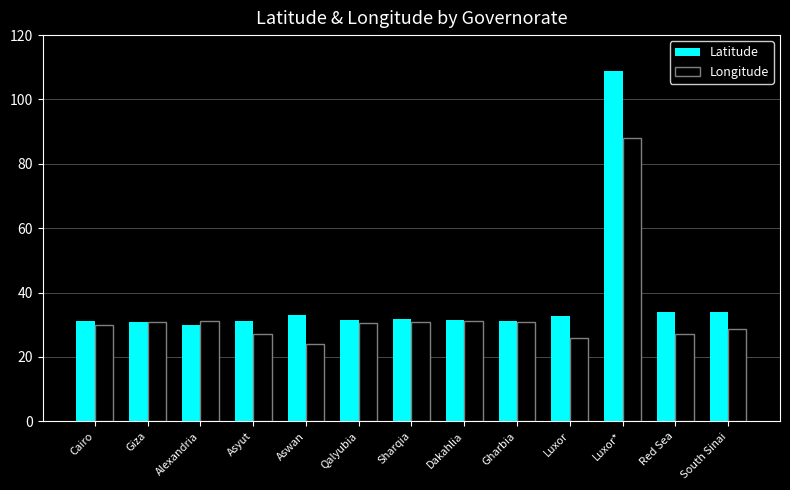

What is the minimum value shown in the chart?

24.1